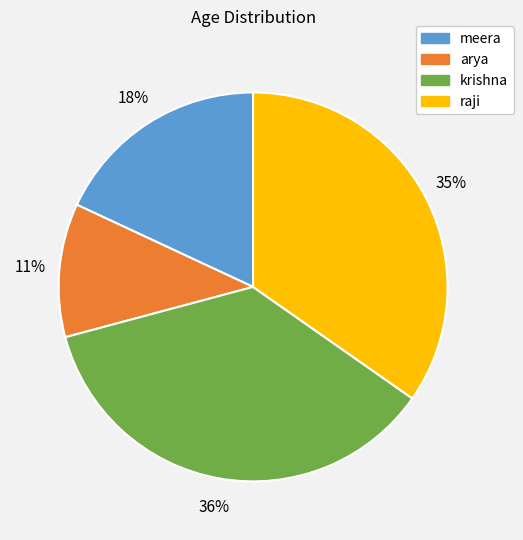

Which slice is the largest?

krishna